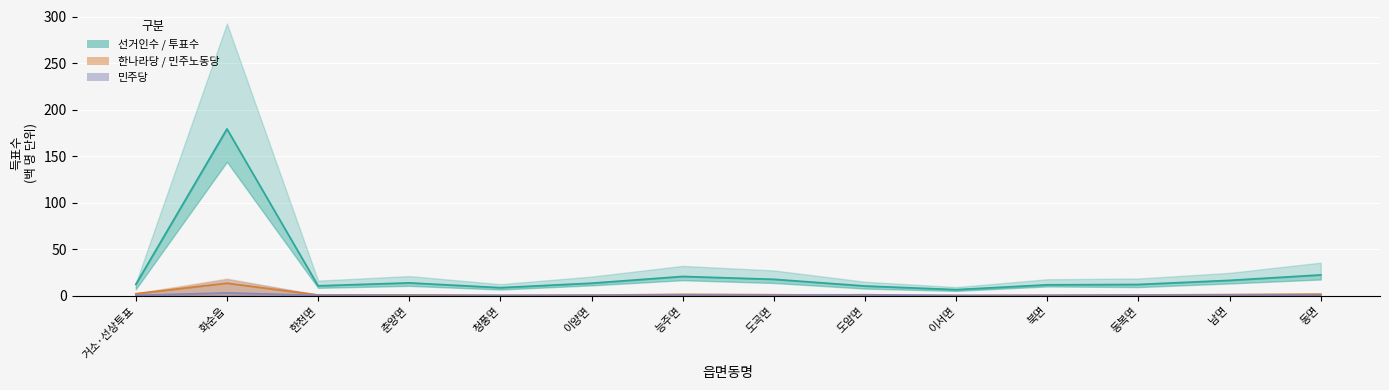

True or false: 선거인수 and 투표수 cross at least once.

False